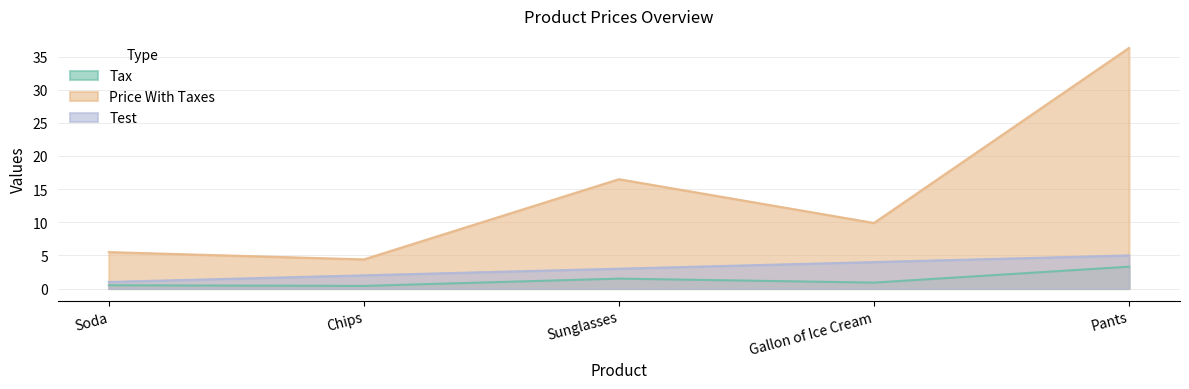

True or false: Tax and Price With Taxes cross at least once.

False